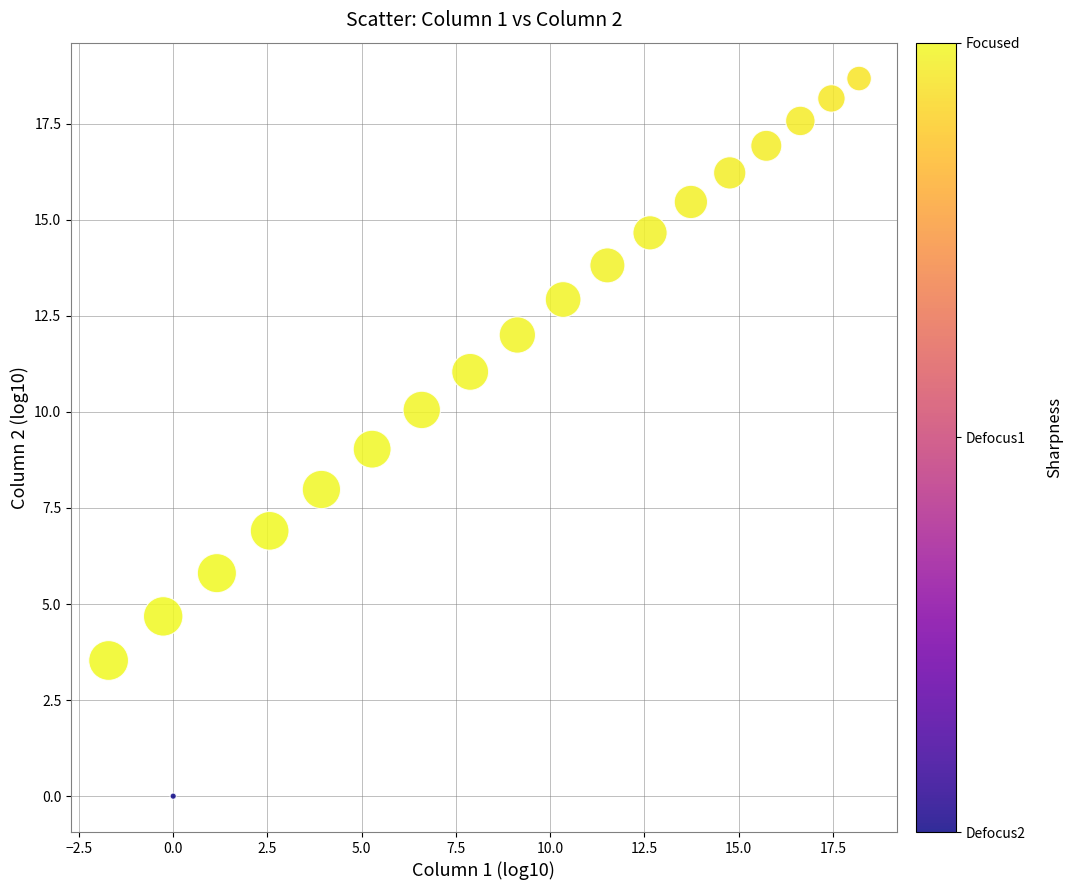

What is the range of Y values (max minus min)?

18.7